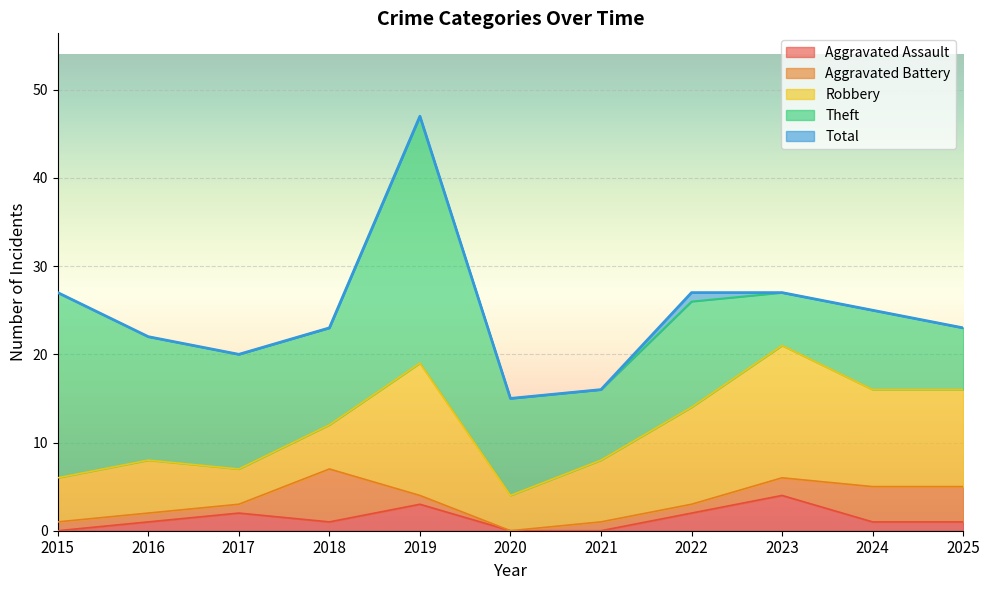

Count the number of categories in the chart.

11